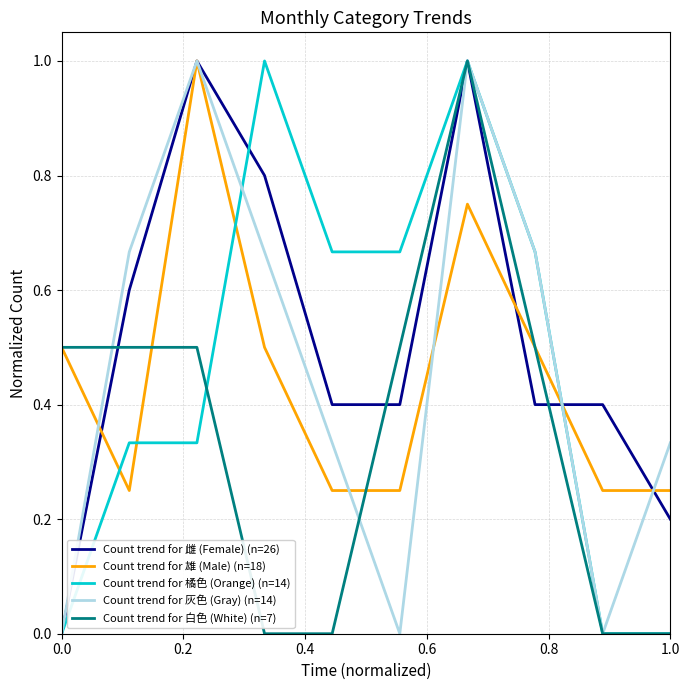

How many lines are shown in the chart?

5